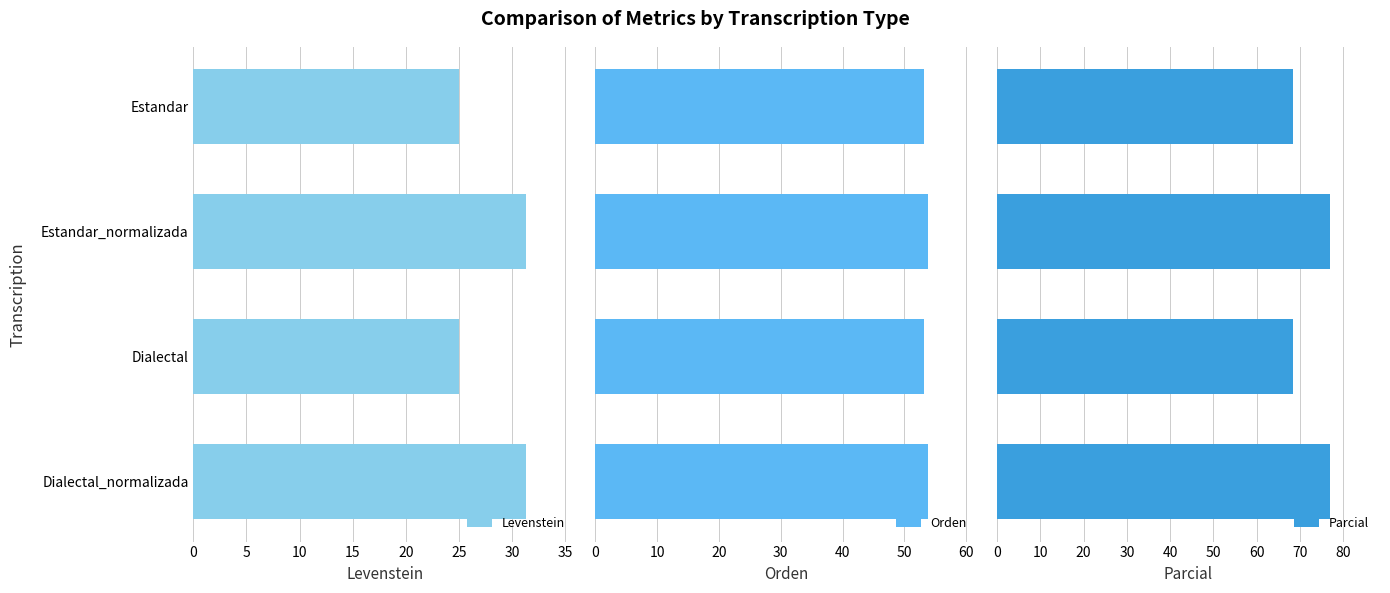

Is it true that Levenstein equals 25.0 at Estandar?

True